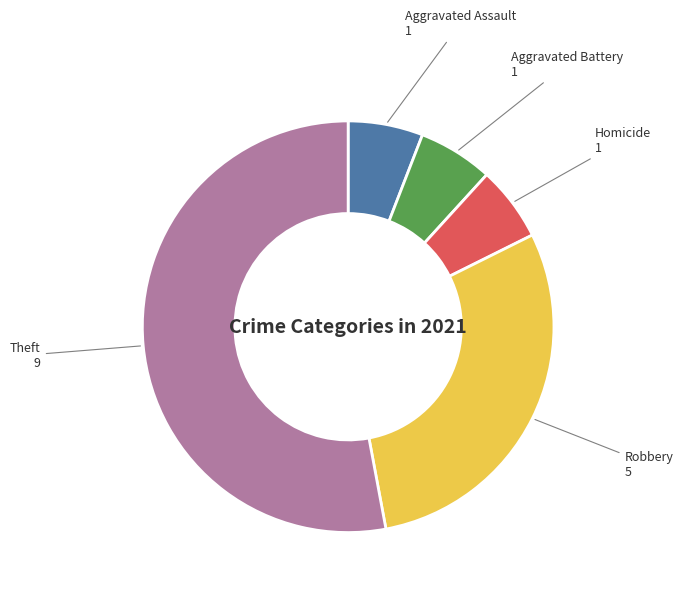

True or false: Robbery accounts for 29% of the total.

True